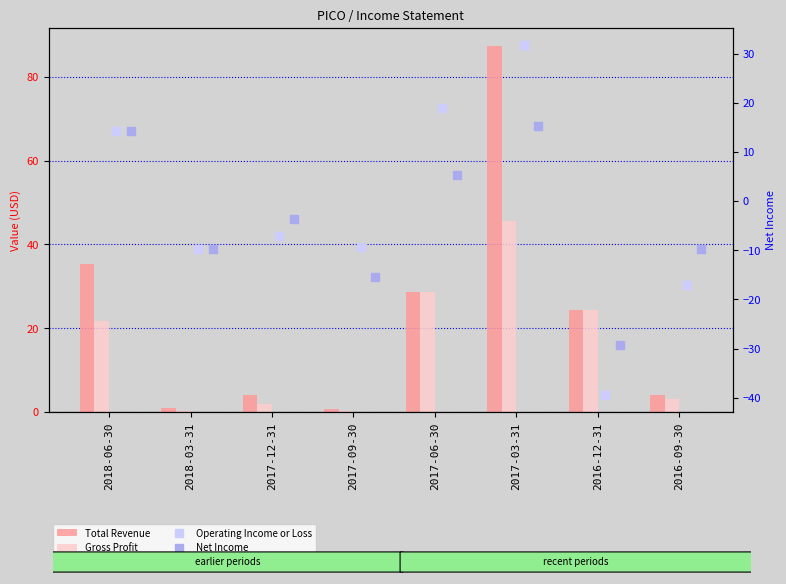

What is the difference between the maximum and minimum values in the Operating Income or Loss series?

71.0